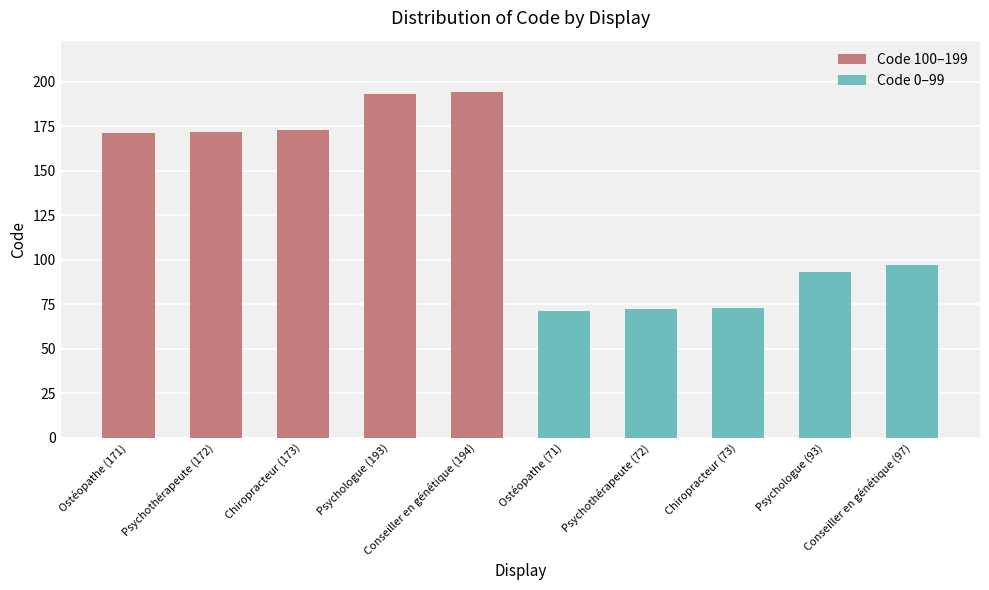

Does the chart contain stacked bars?

No